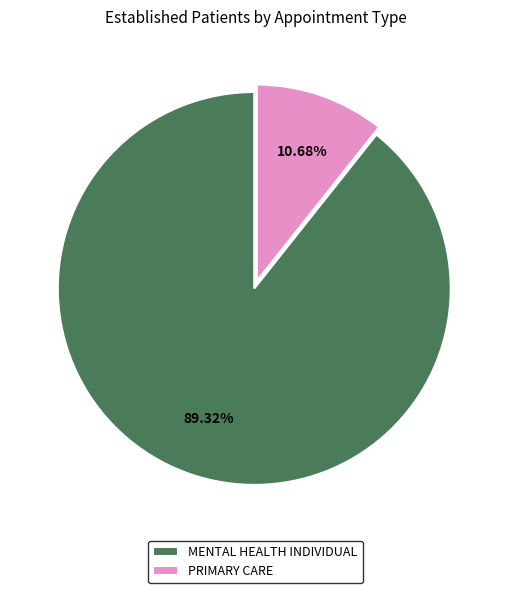

To the nearest percent, what is the difference between the largest and smallest slice percentages?

79%